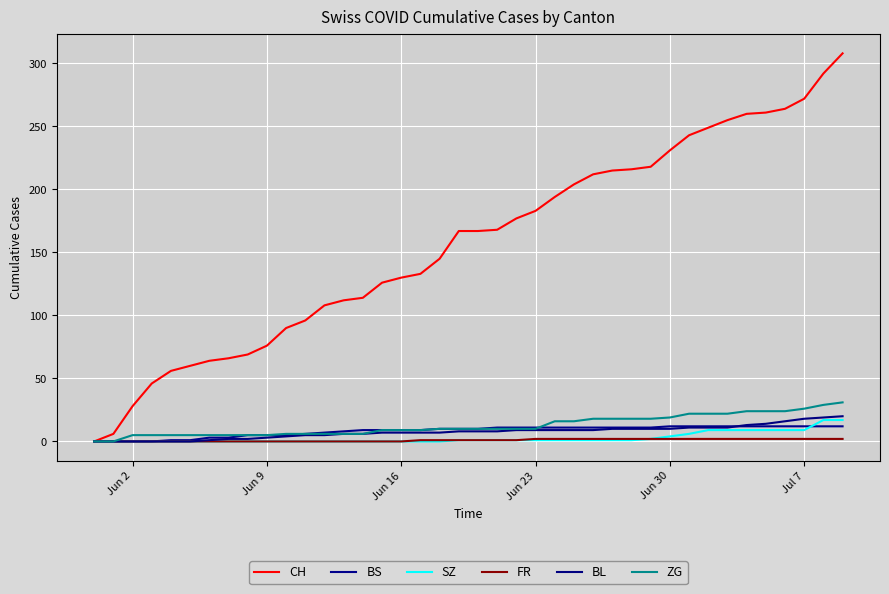

Does the chart display data point markers on the line(s)?

No